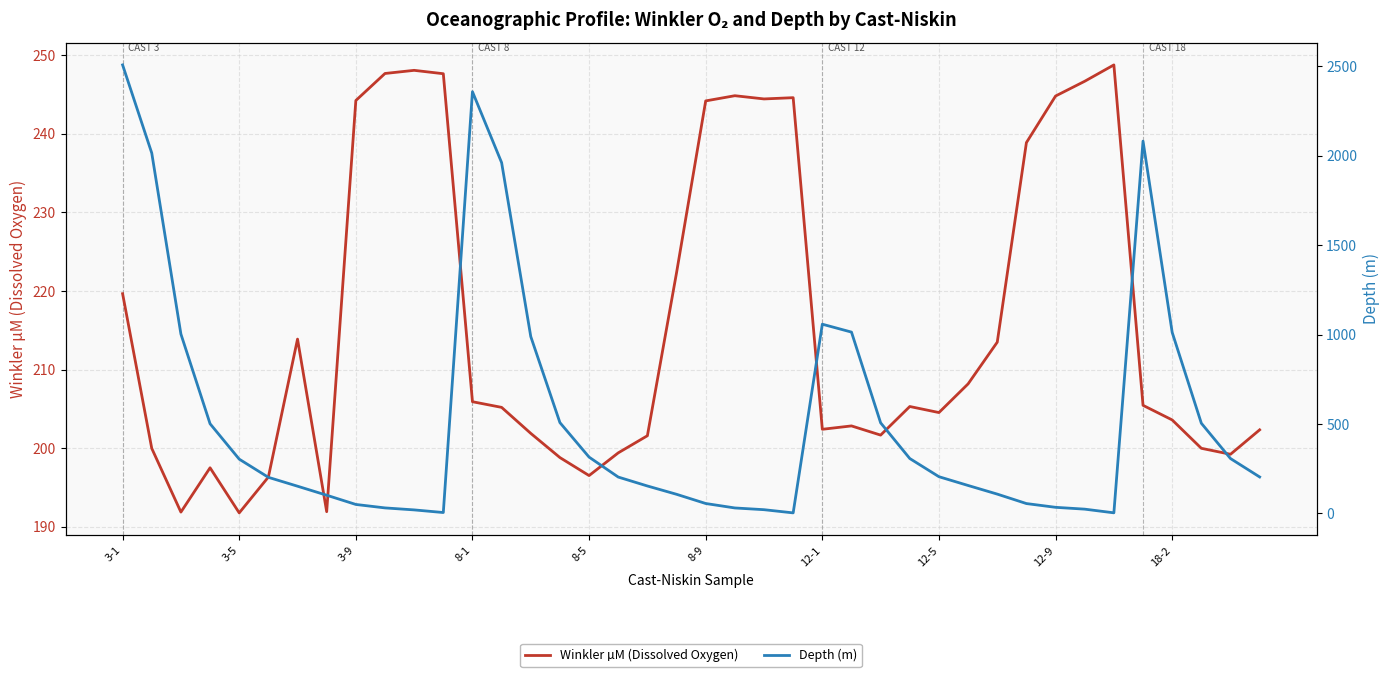

Reading right to left, list all the values displayed in this chart.

Winkler µM (Dissolved Oxygen): 202.3	199.2	200.0	203.6	205.4	248.8	246.7	244.8	238.9	213.5	208.2	204.5	205.3	201.7	202.8	202.4	244.6	244.4	244.9	244.2	222.3	201.6	199.4	196.5	198.8	201.9	205.2	205.9	247.7	248.1	247.7	244.2	191.9	213.9	196.3	191.8	197.5	191.9	200.0	219.7
Depth (m): 203.7	306.7	504.0	1011.9	2081.3	3.2	23.8	34.1	55.1	107.9	156.1	205.2	306.8	506.3	1013.5	1057.7	3.0	20.8	30.5	55.4	106.9	153.3	203.2	314.8	507.5	988.6	1960.9	2357.4	4.9	19.6	30.8	50.1	101.7	152.1	201.7	303.3	501.2	1002.6	2014.4	2507.1